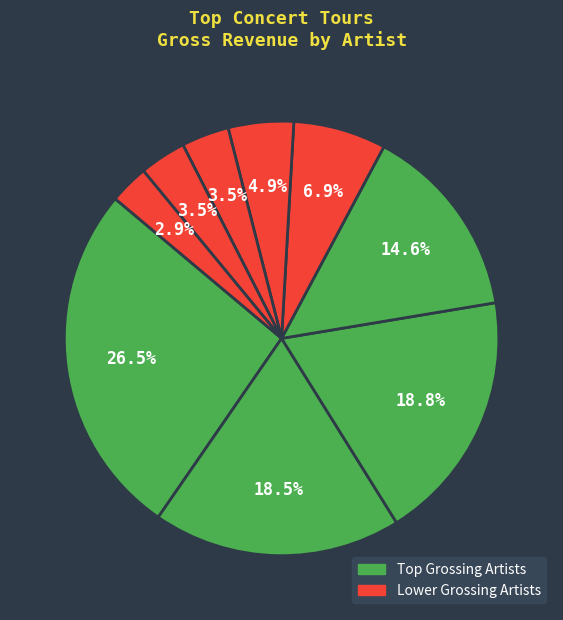

How many segments does this pie chart have?

9